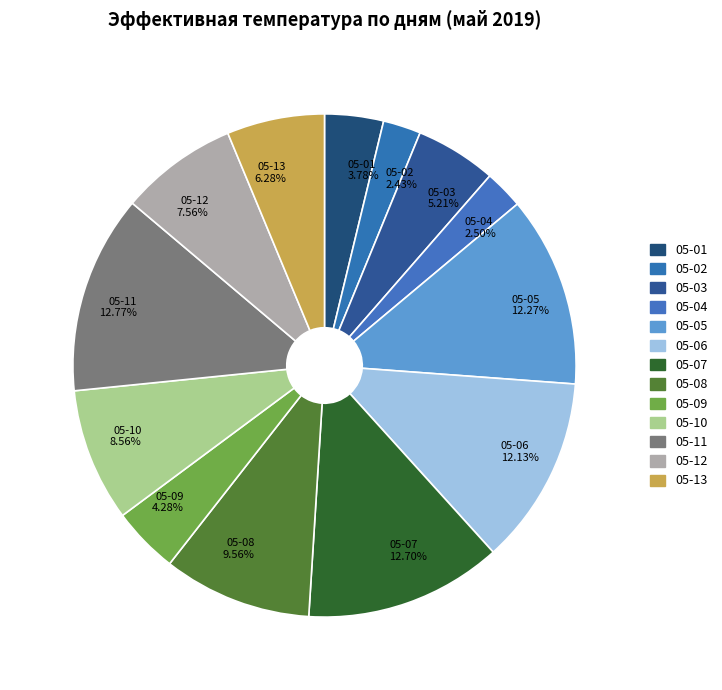

Do 05-12 7.56% and 05-06 12.13% together represent more than half of the pie?

No